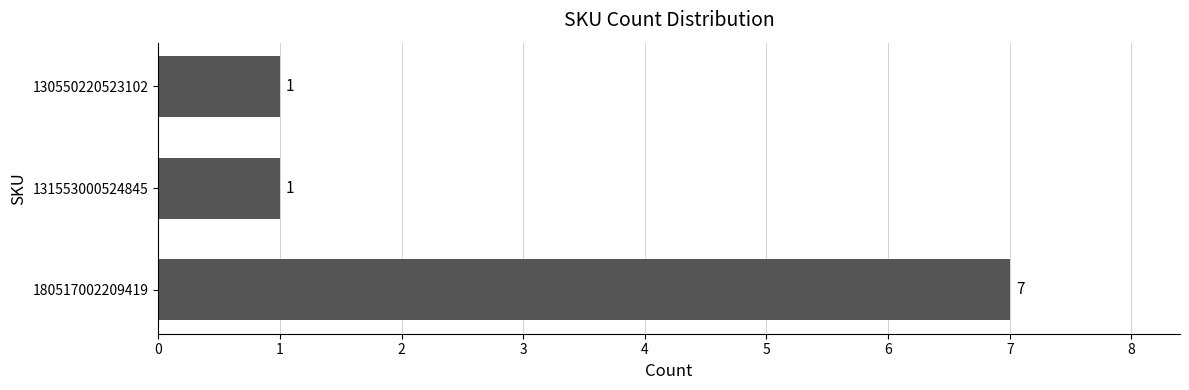

What is the ratio of the value at 131553000524845 to the value at 130550220523102?

1.0